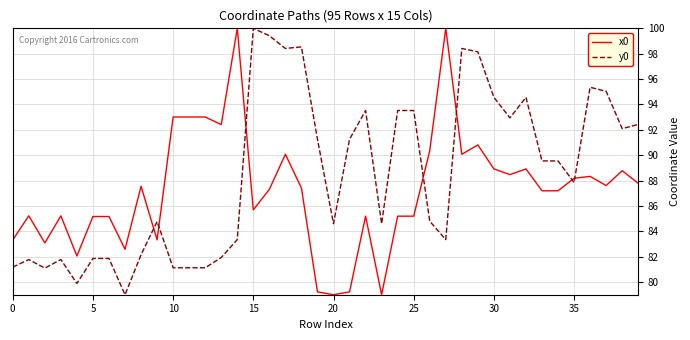

What is the difference between the maximum and minimum values in the y0 series?

21.0